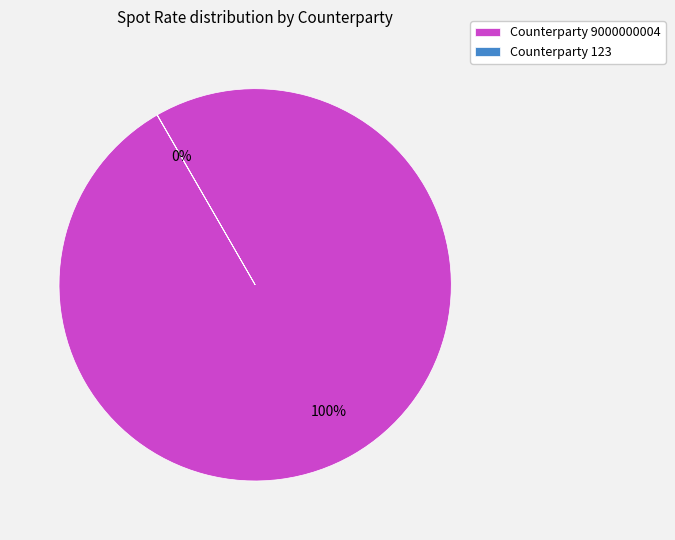

What percentage is the Counterparty 9000000004 slice, to the nearest percent?

100%